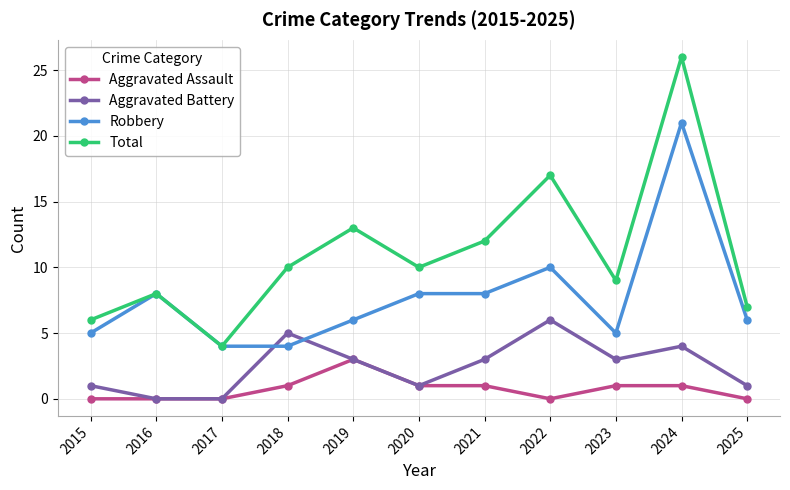

Rank the series by their average value, from highest to lowest.

Total, Robbery, Aggravated Battery, Aggravated Assault